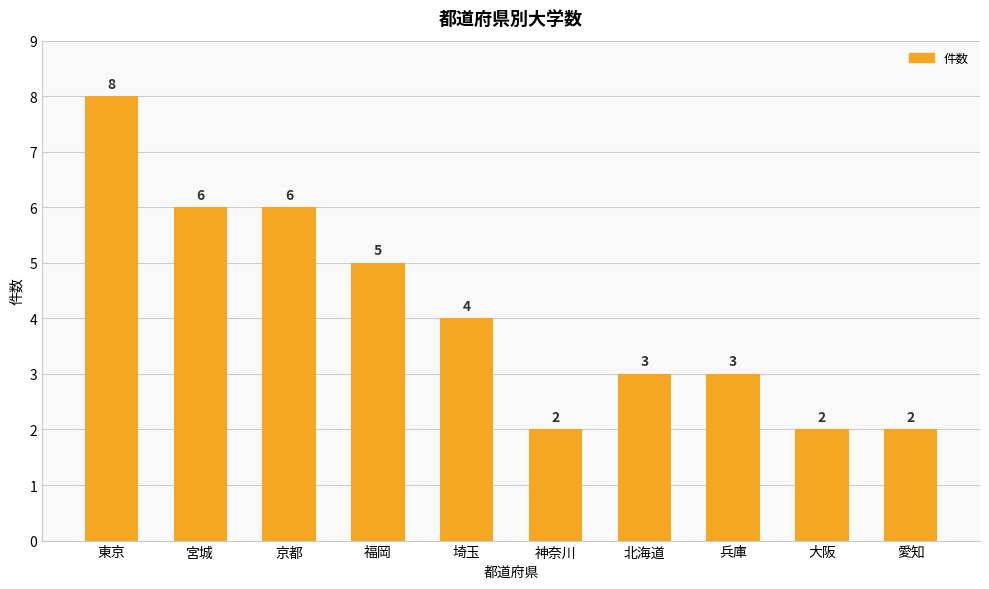

Does the chart contain stacked bars?

No